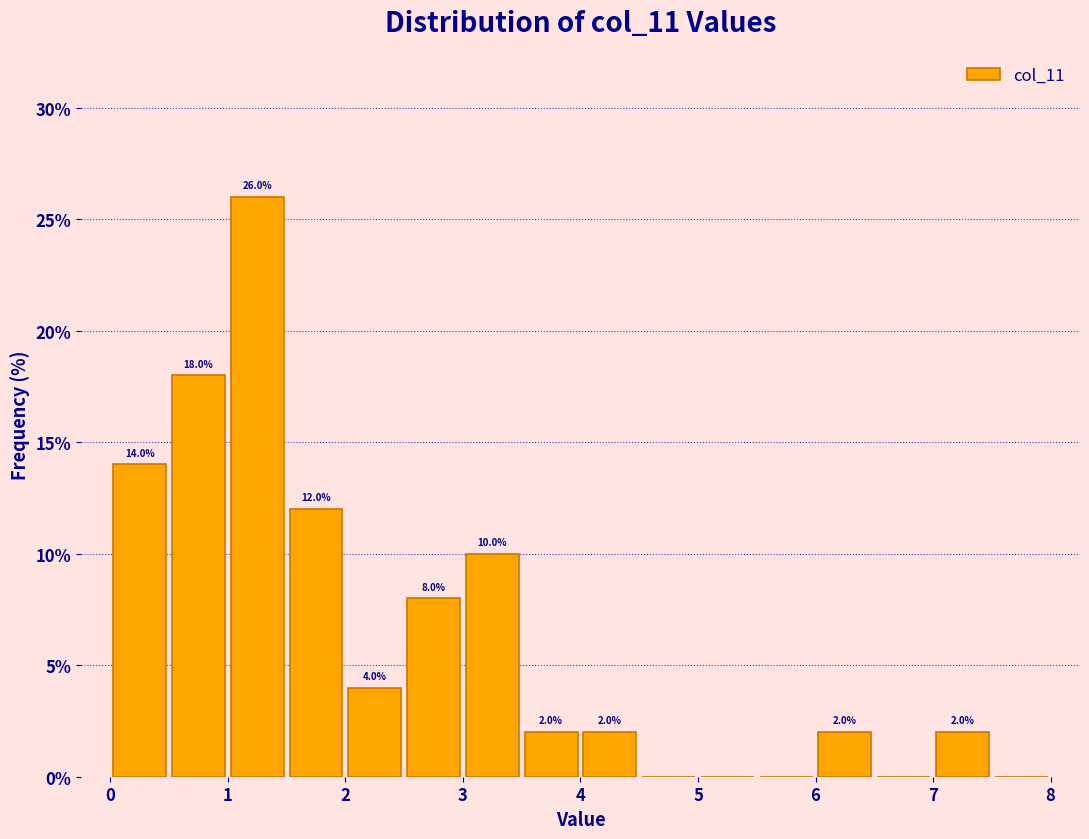

Over which range of the x-axis is the bar tallest?

1.0 to 1.5